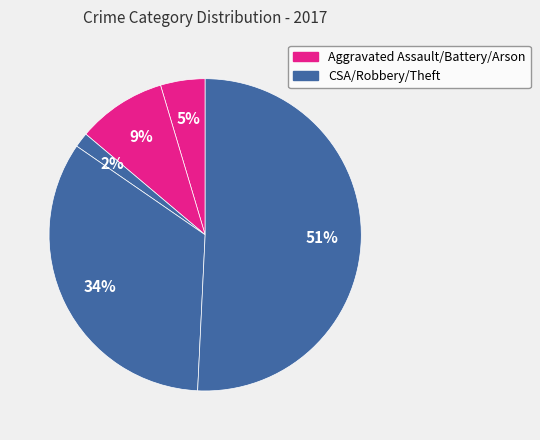

How many segments does this pie chart have?

5